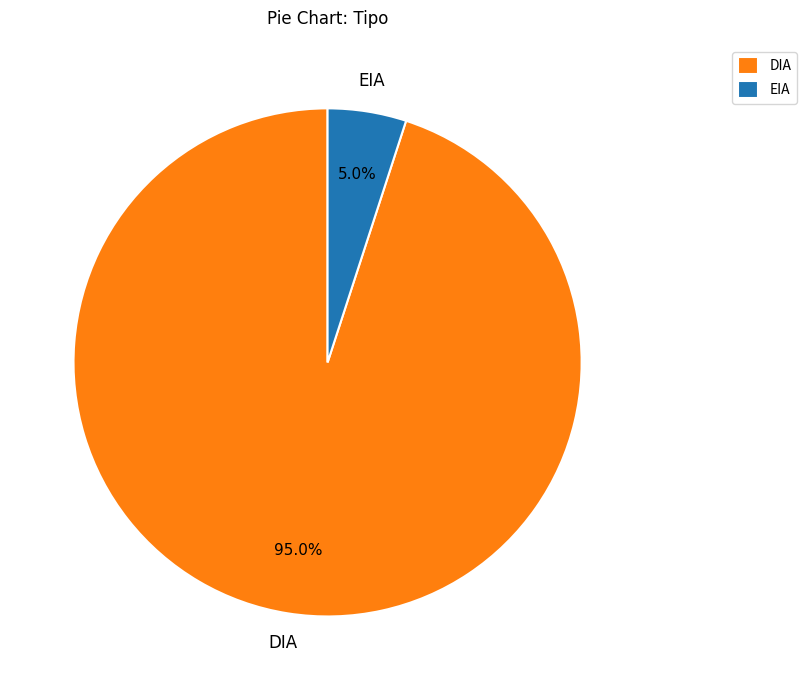

Which slice is the smallest?

EIA